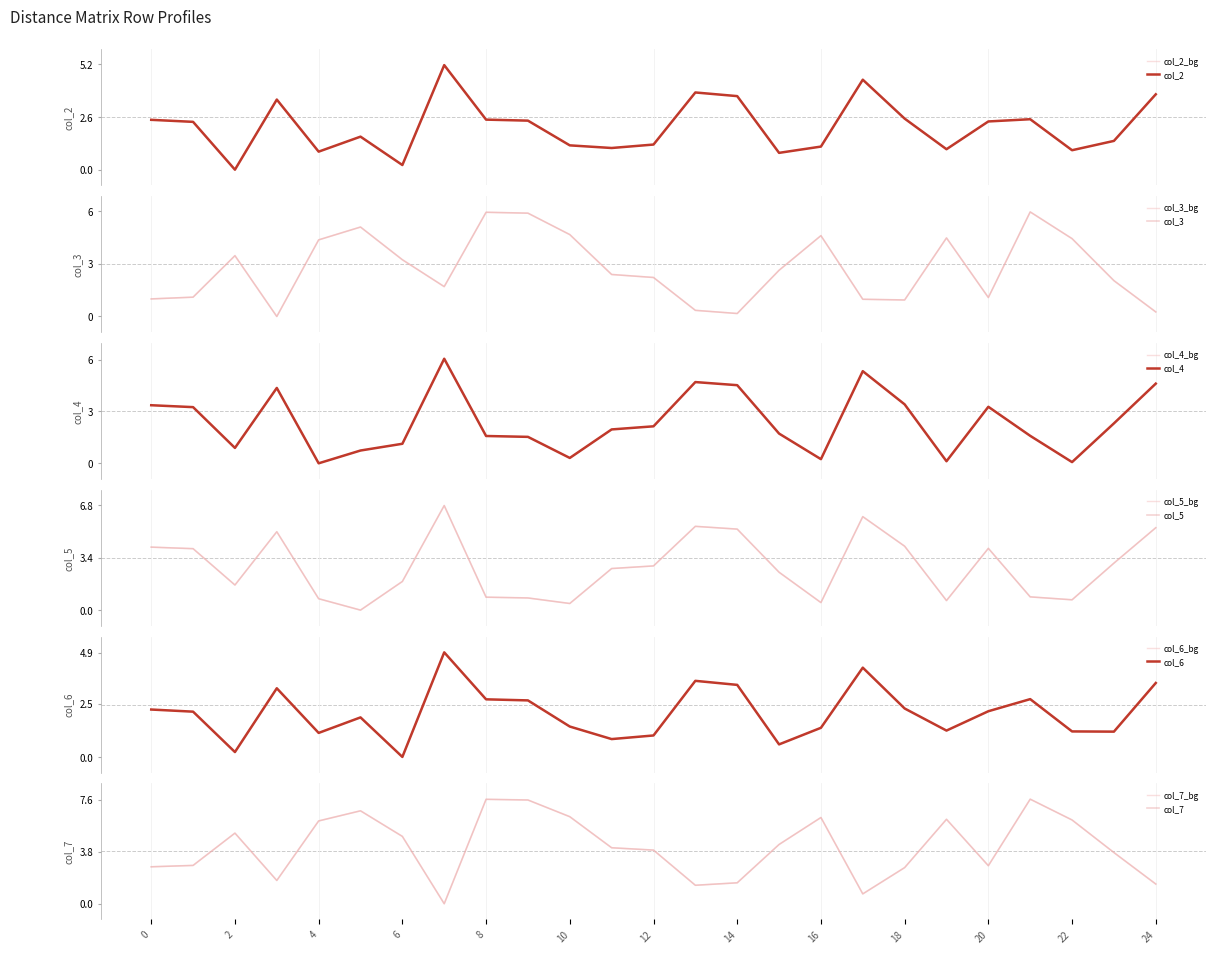

Does the chart have visible grid lines?

No